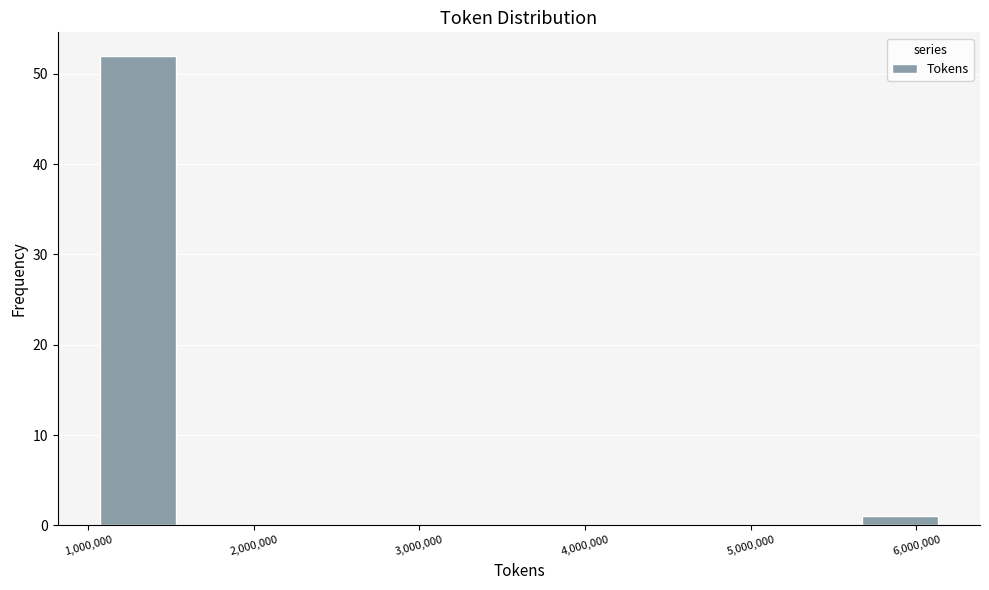

Over which range of the x-axis is the bar tallest?

1100000 to 1600000